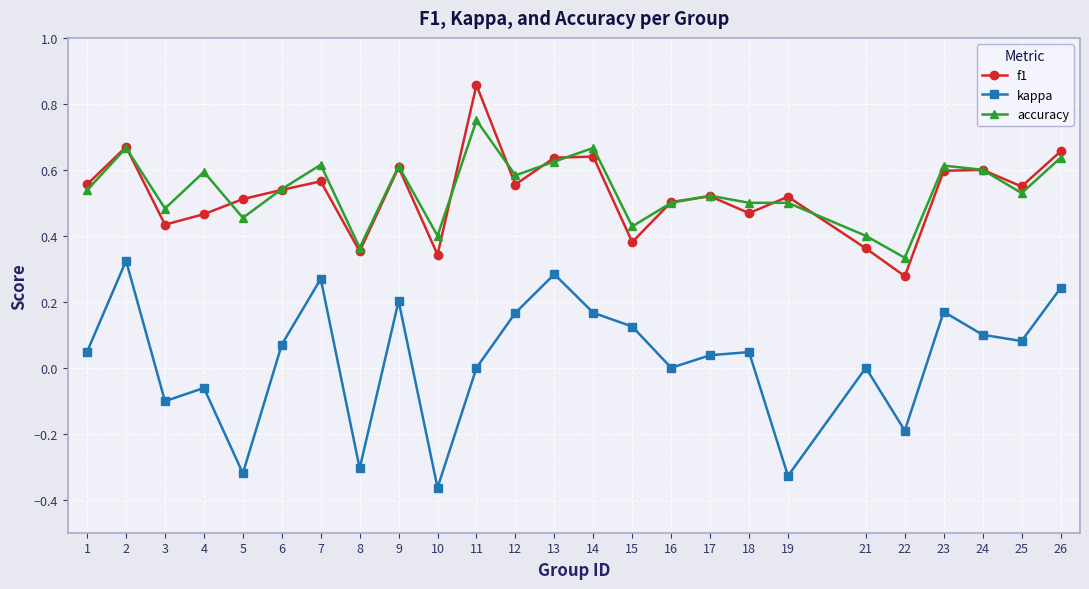

Rank the series by their maximum value, from lowest to highest.

kappa, accuracy, f1